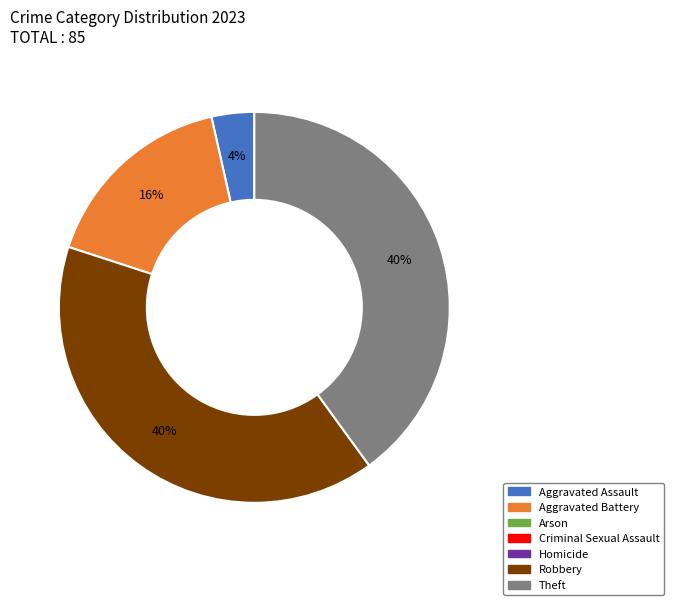

Is there a majority slice in this chart?

No